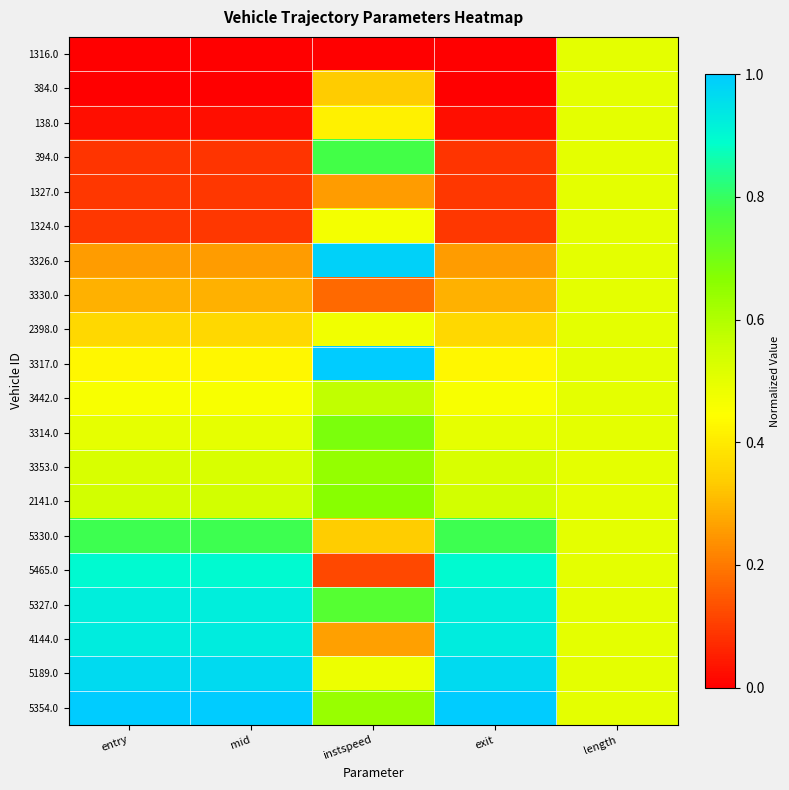

Reading left to right, what are all the values shown in this chart?

1316.0: entry=0.0	mid=0.0	instspeed=0.0	exit=0.0	length=0.5
384.0: entry=0.0	mid=0.0	instspeed=0.3	exit=0.0	length=0.5
138.0: entry=0.0	mid=0.0	instspeed=0.4	exit=0.0	length=0.5
394.0: entry=0.1	mid=0.1	instspeed=0.8	exit=0.1	length=0.5
1327.0: entry=0.1	mid=0.1	instspeed=0.3	exit=0.1	length=0.5
1324.0: entry=0.1	mid=0.1	instspeed=0.5	exit=0.1	length=0.5
3326.0: entry=0.3	mid=0.3	instspeed=1.0	exit=0.3	length=0.5
3330.0: entry=0.3	mid=0.3	instspeed=0.2	exit=0.3	length=0.5
2398.0: entry=0.4	mid=0.4	instspeed=0.5	exit=0.4	length=0.5
3317.0: entry=0.4	mid=0.4	instspeed=1.0	exit=0.4	length=0.5
3442.0: entry=0.5	mid=0.5	instspeed=0.6	exit=0.5	length=0.5
3314.0: entry=0.5	mid=0.5	instspeed=0.7	exit=0.5	length=0.5
3353.0: entry=0.5	mid=0.5	instspeed=0.6	exit=0.5	length=0.5
2141.0: entry=0.5	mid=0.5	instspeed=0.7	exit=0.5	length=0.5
5330.0: entry=0.8	mid=0.8	instspeed=0.3	exit=0.8	length=0.5
5465.0: entry=0.9	mid=0.9	instspeed=0.1	exit=0.9	length=0.5
5327.0: entry=0.9	mid=0.9	instspeed=0.7	exit=0.9	length=0.5
4144.0: entry=0.9	mid=0.9	instspeed=0.3	exit=0.9	length=0.5
5189.0: entry=1.0	mid=1.0	instspeed=0.5	exit=1.0	length=0.5
5354.0: entry=1.0	mid=1.0	instspeed=0.6	exit=1.0	length=0.5